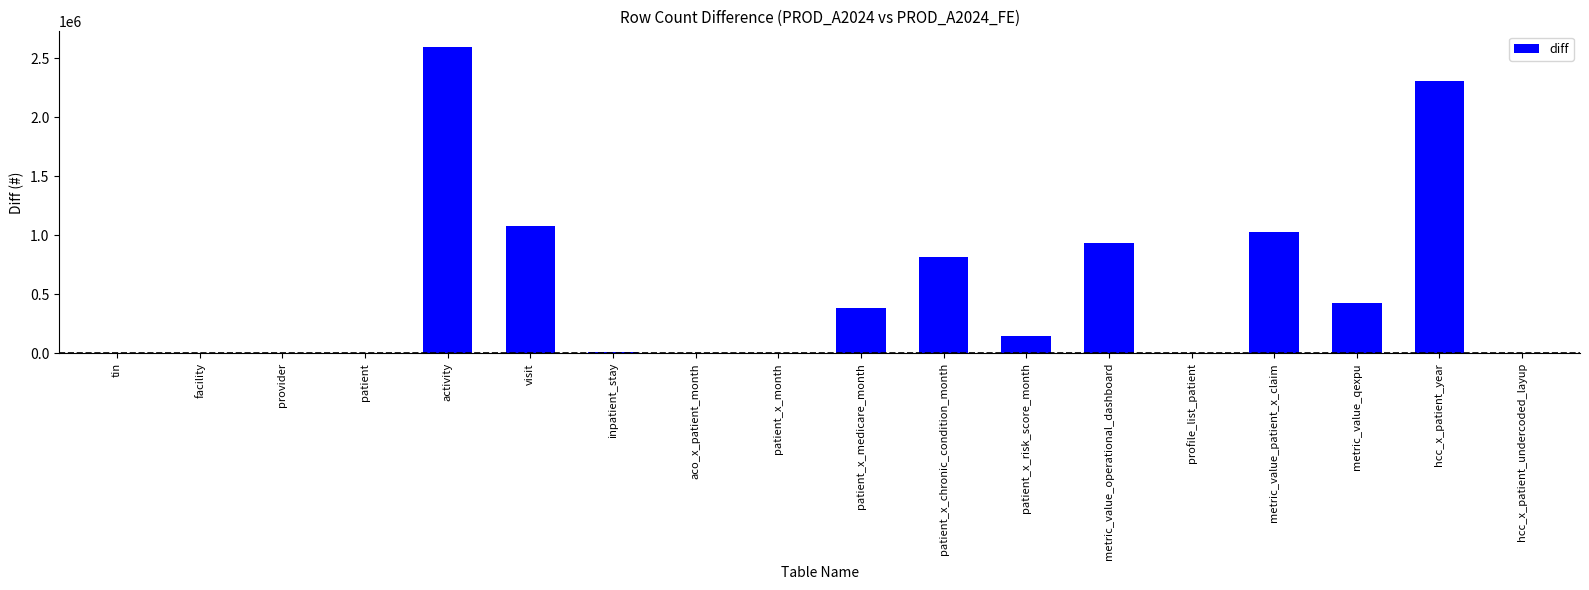

The value at patient_x_risk_score_month is 145108. True or false?

True